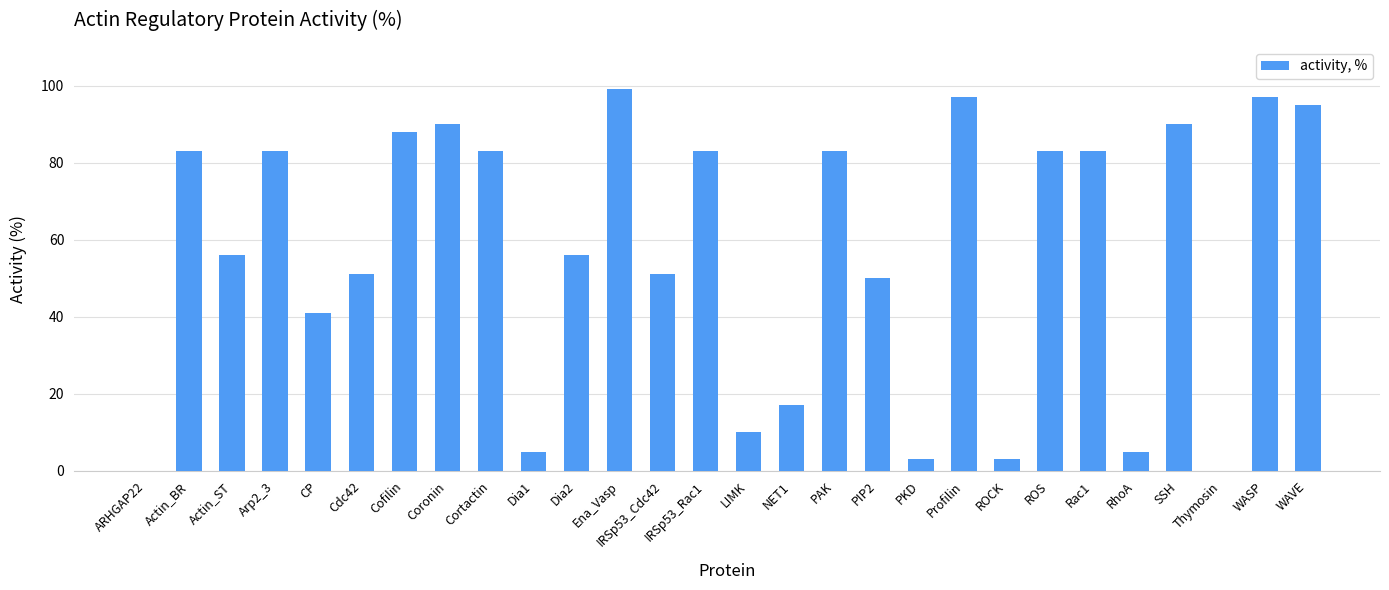

What is the sum of the values at Cortactin and ROCK?

86